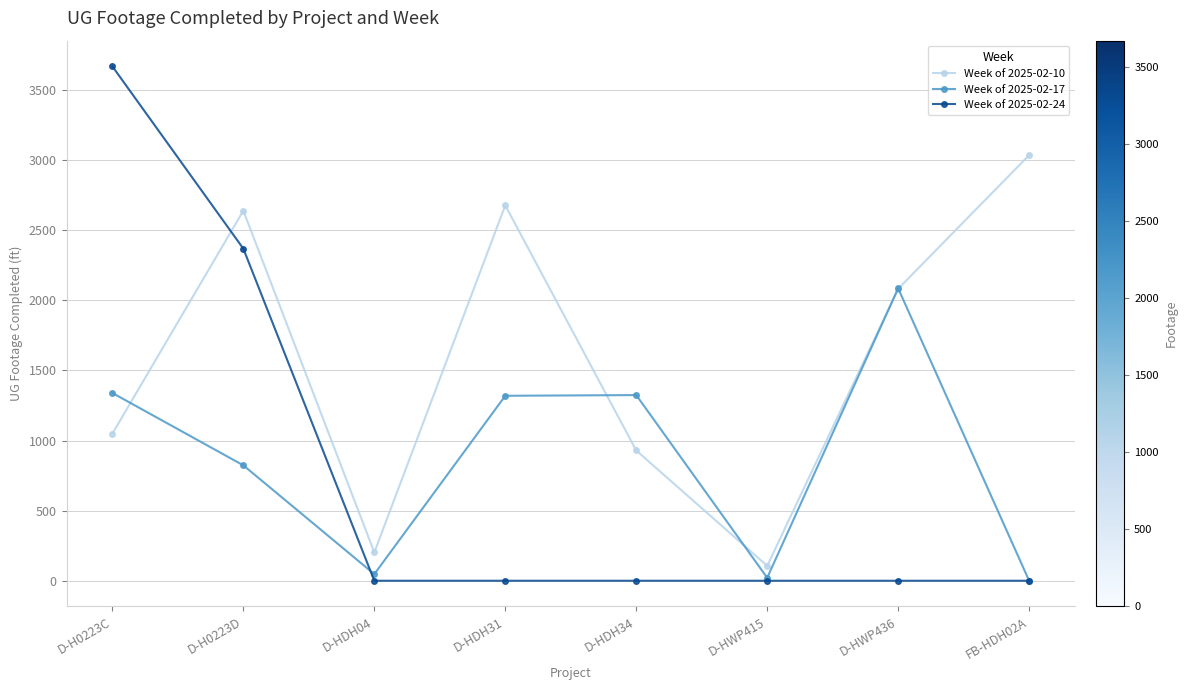

What position from the right is D-HDH34?

4